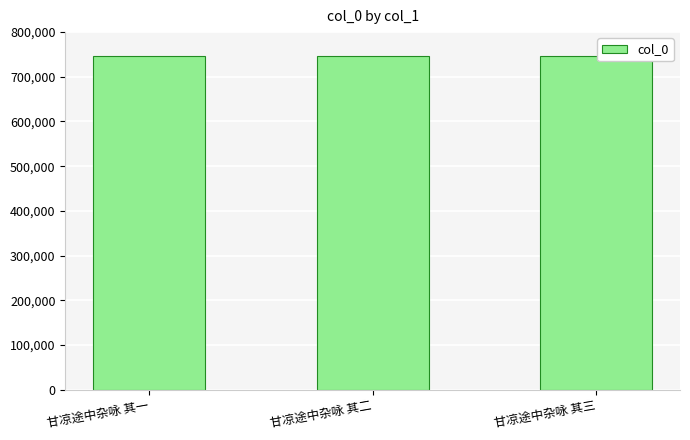

What is the smallest value displayed?

746740